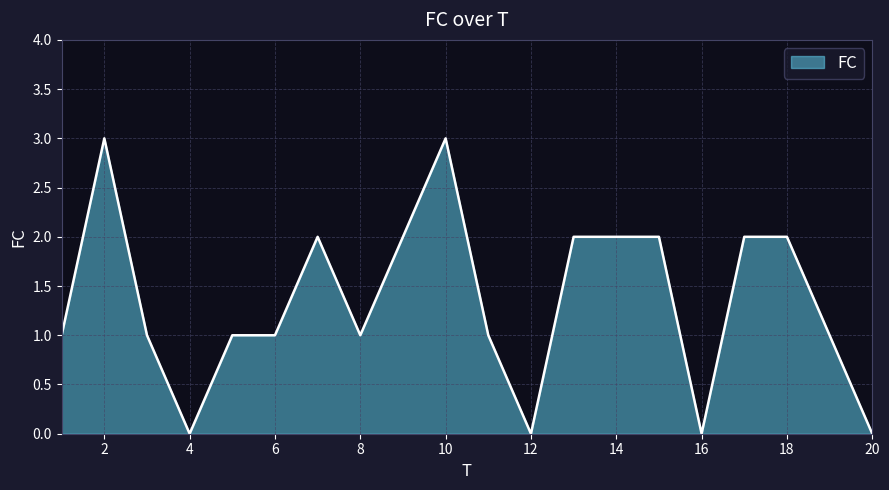

What is the difference between the maximum and second lowest values?

3